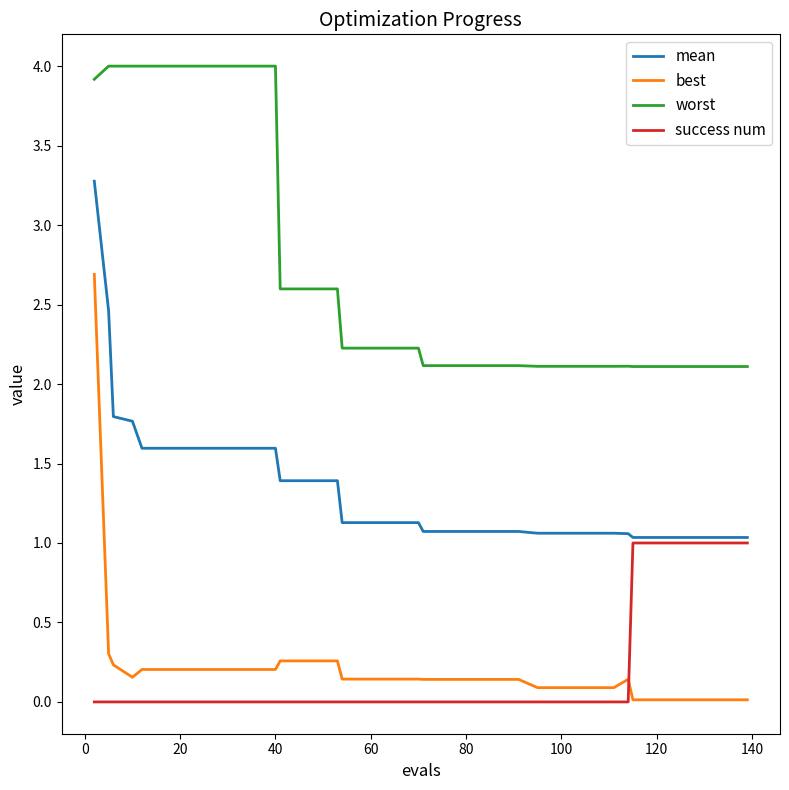

List the series in order of their peak value, lowest first.

success num, best, mean, worst